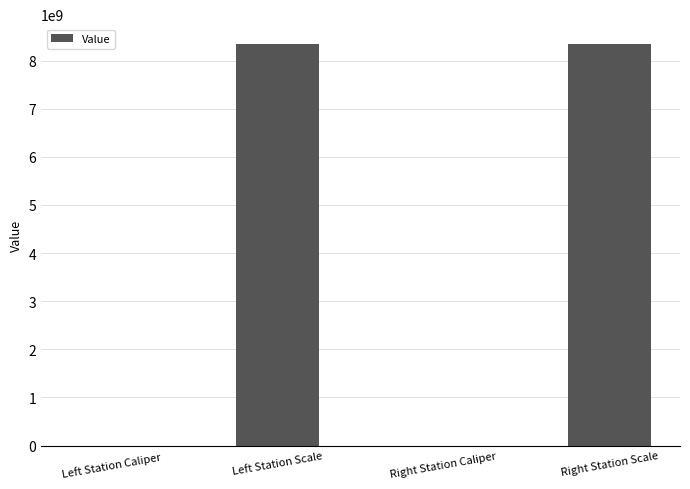

Where is the data nearest to the value 4170110514?

Right Station Caliper